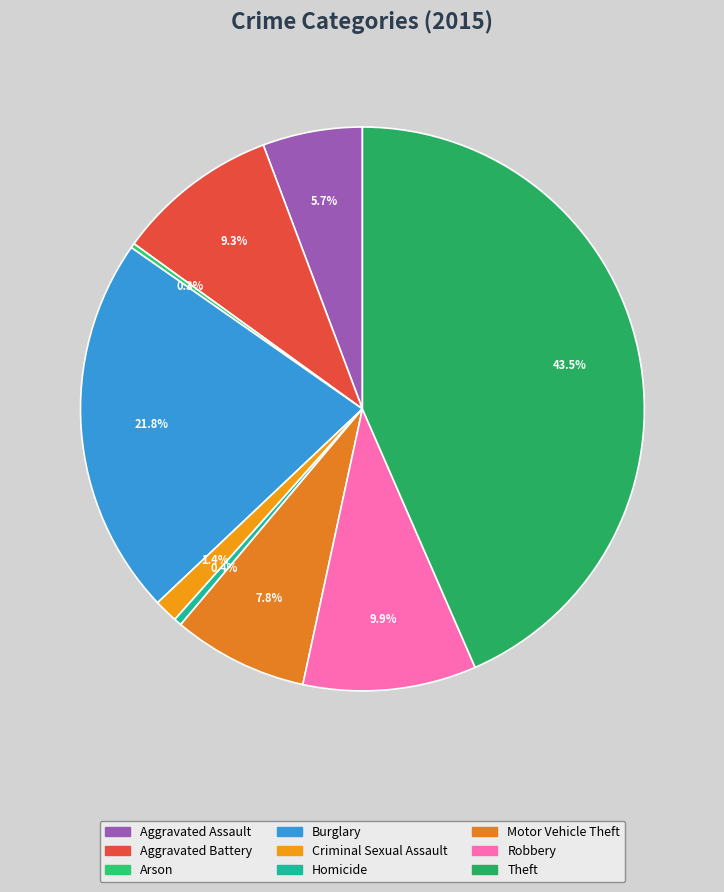

Which category has the biggest portion of the pie?

Theft